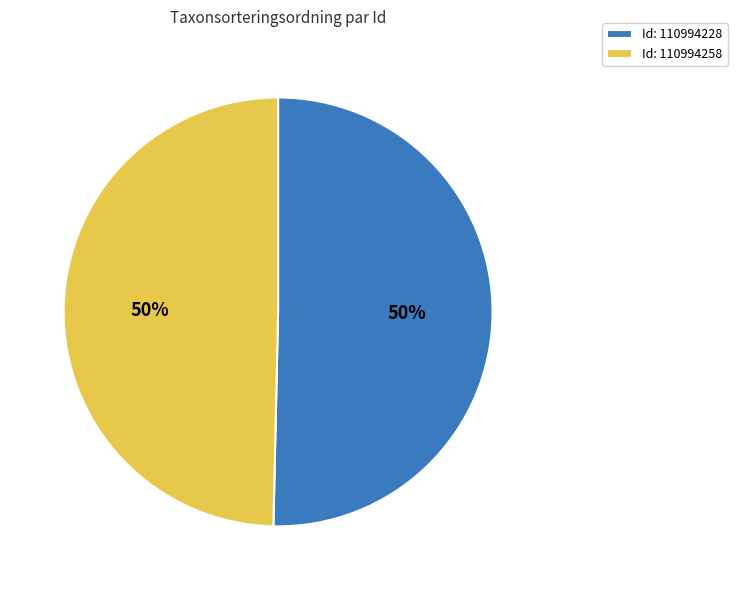

The Id: 110994258 slice represents 39% of the pie. True or false?

False